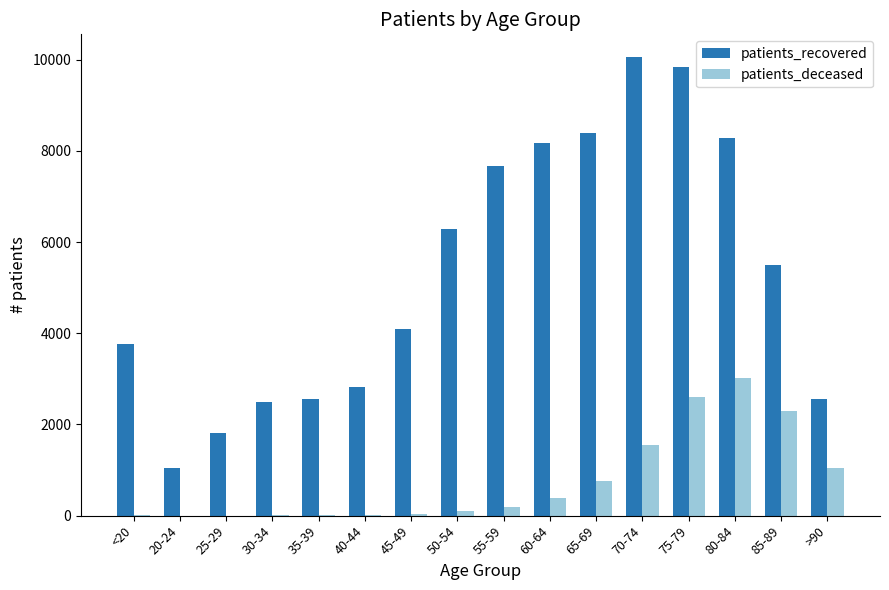

What is the average value of the patients_recovered series?

5333